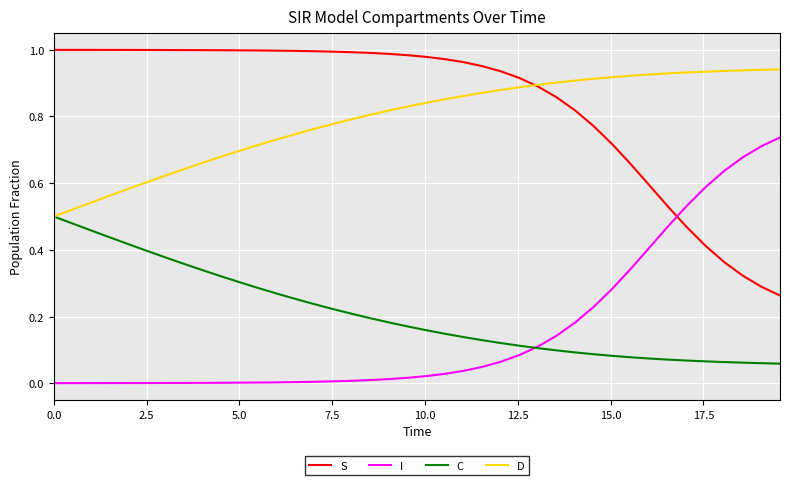

Which series has the largest total across all categories?

S